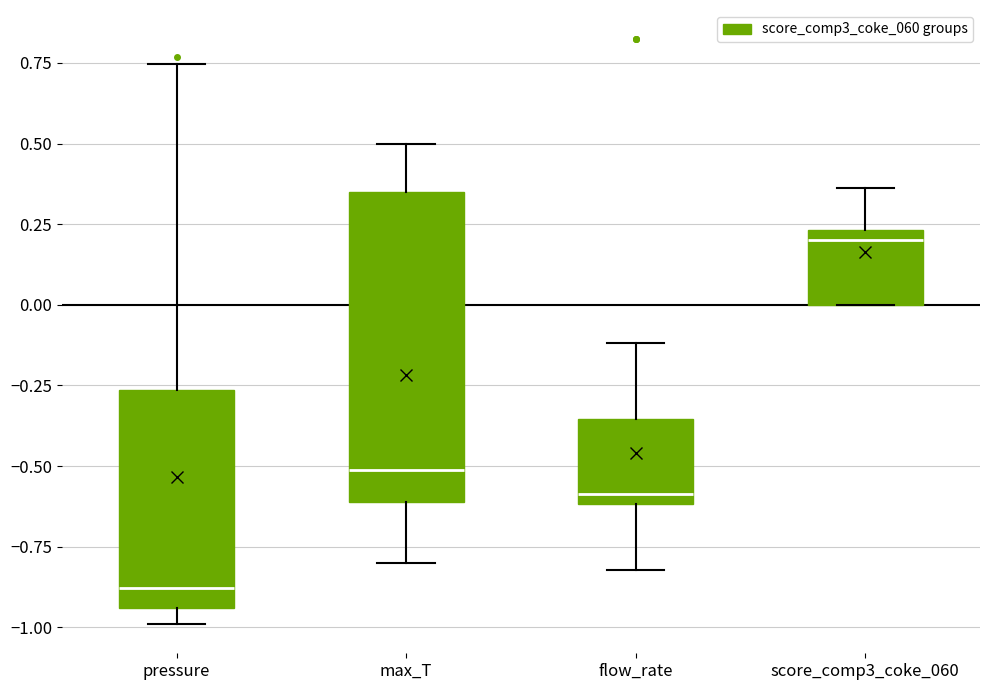

Reading left to right, transcribe this box plot: for each box, give where its median line is, the range the box spans, and where its two whiskers end, as read against the y-axis. The values are not printed on the chart, so give them approximately, as read against the axis.

pressure: median -0.90, box -0.95 to -0.25, whiskers -1.00 to 0.75
max_T: median -0.50, box -0.60 to 0.35, whiskers -0.80 to 0.50
flow_rate: median -0.60 (just above the box's lower edge), box -0.60 to -0.35, whiskers -0.80 to -0.10
score_comp3_coke_060: median 0.20, box 0.00 to 0.25, whiskers 0.00 to 0.35